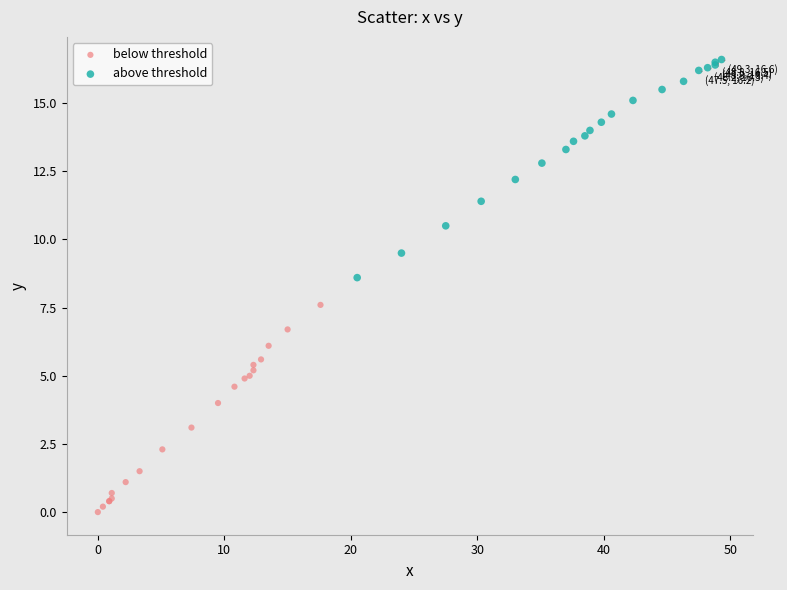

What are all the series names shown in the legend?

below threshold, above threshold